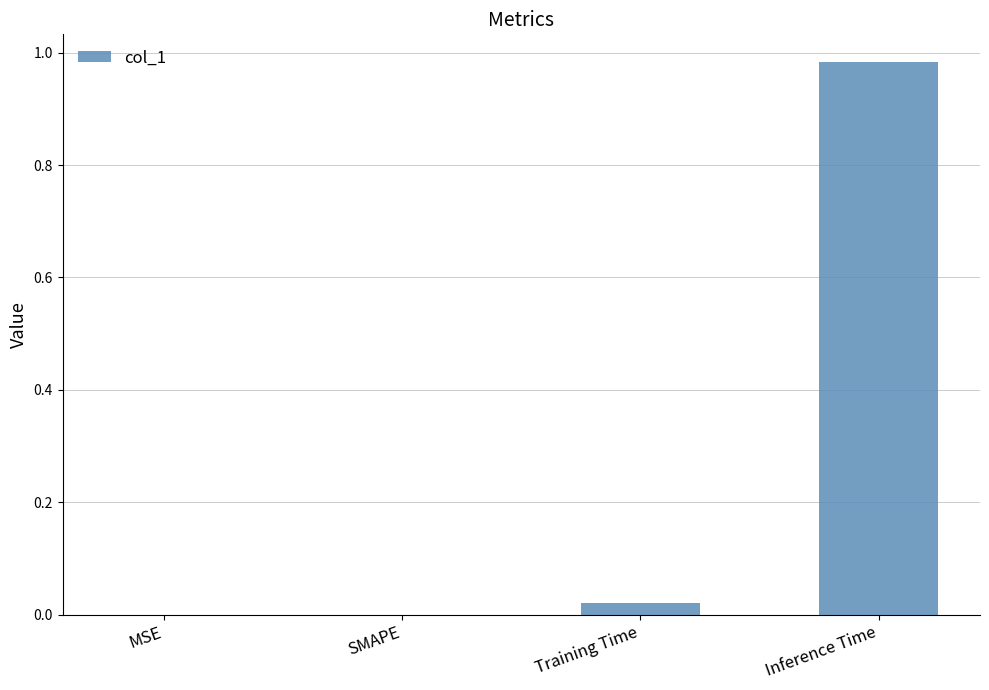

Are the bars grouped side by side (vs. stacked)?

No